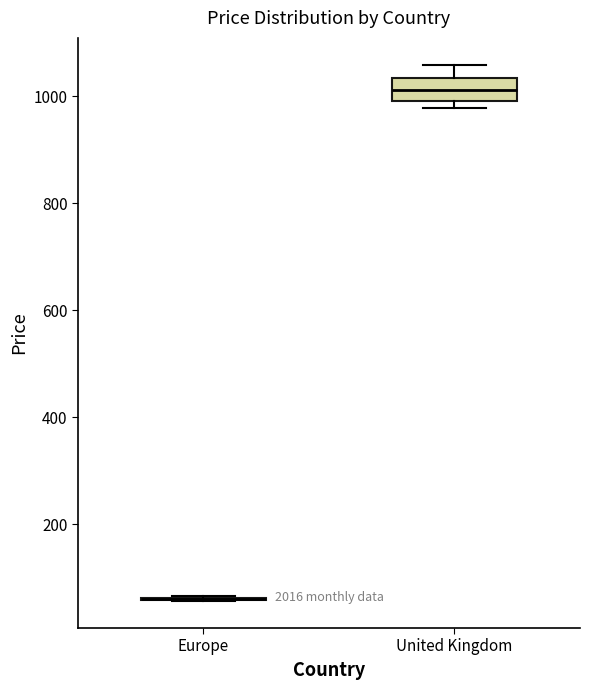

Which box is the tallest, from its lower edge to its upper edge?

United Kingdom